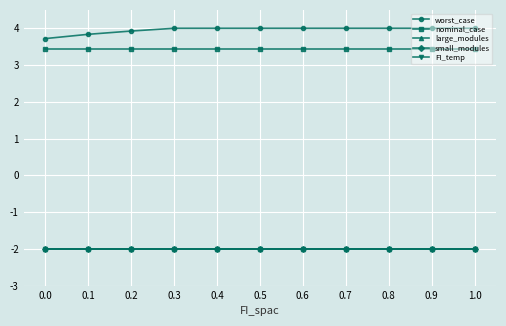

What is the greatest value displayed?

4.0